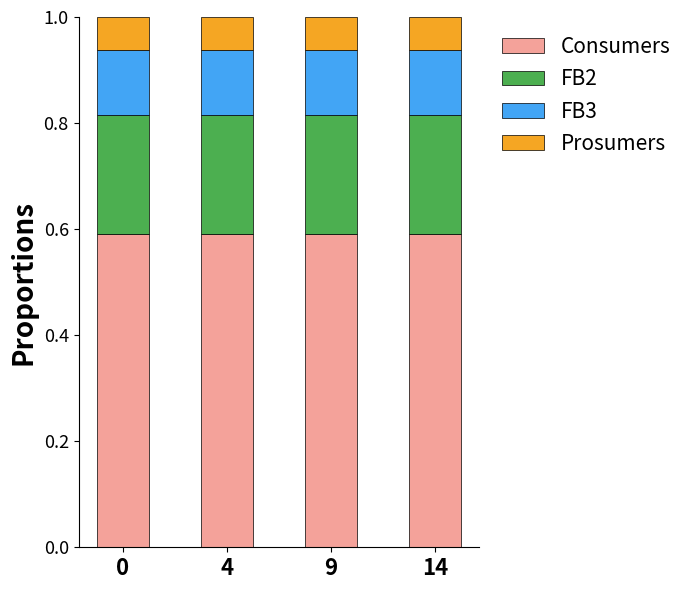

How many bars are there in total?

4